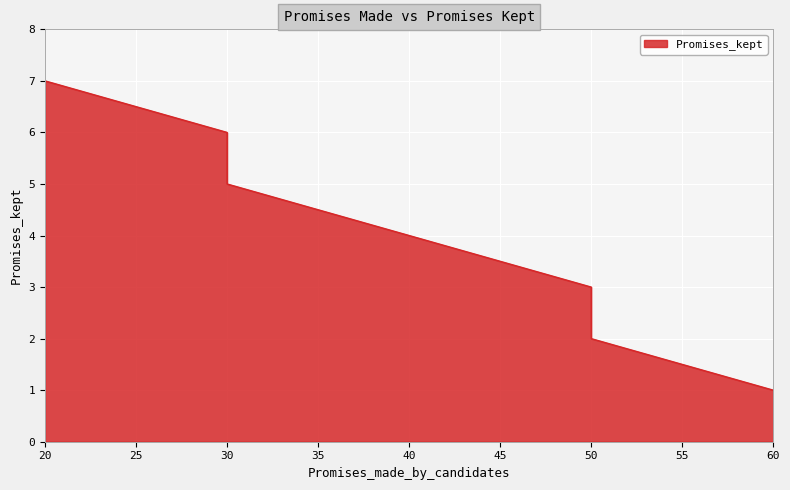

What is the sum of all values?

28